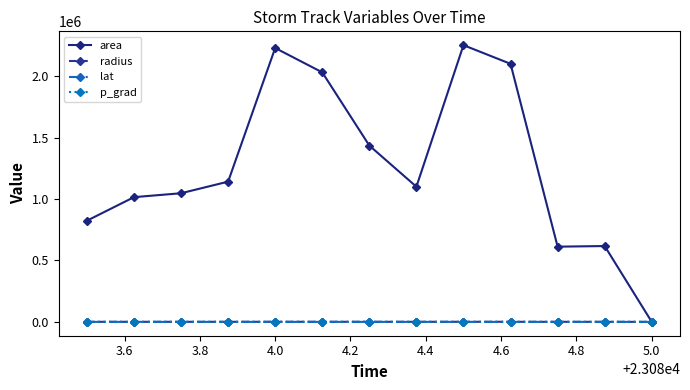

What is the greatest value displayed?

2253125.0